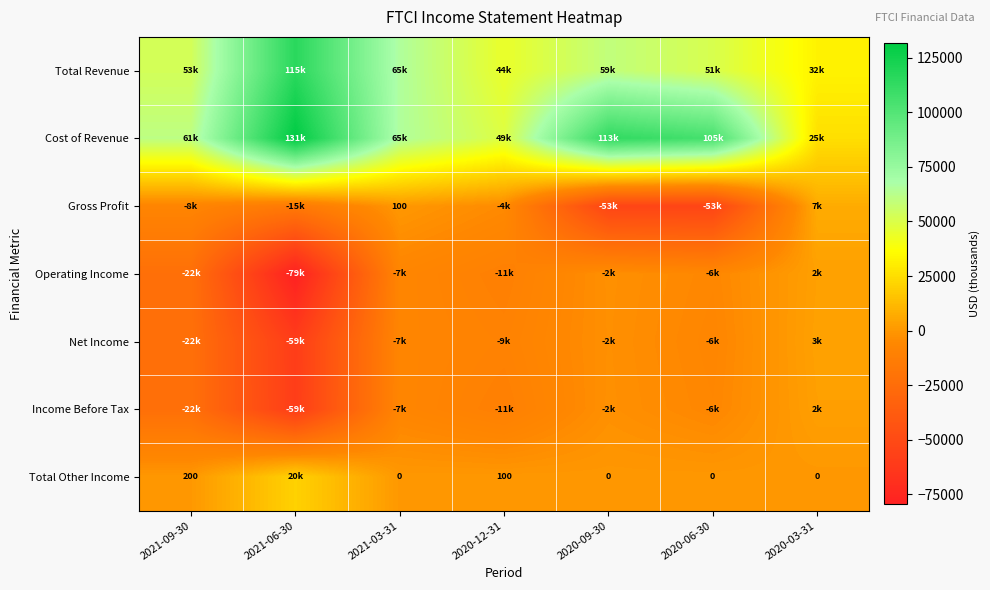

At how many categories does at least one series exceed 102222?

3